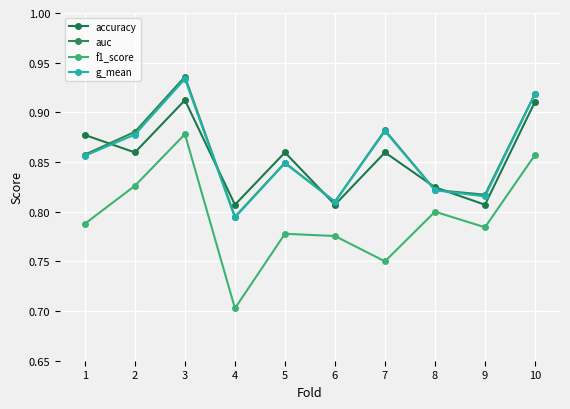

How many series are shown in this chart?

4